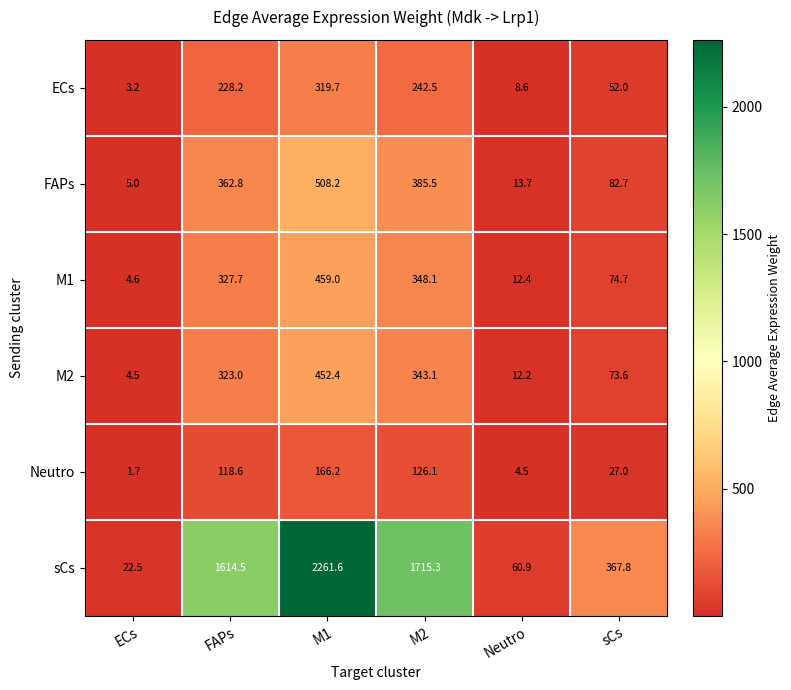

How many data points does each series have?

6